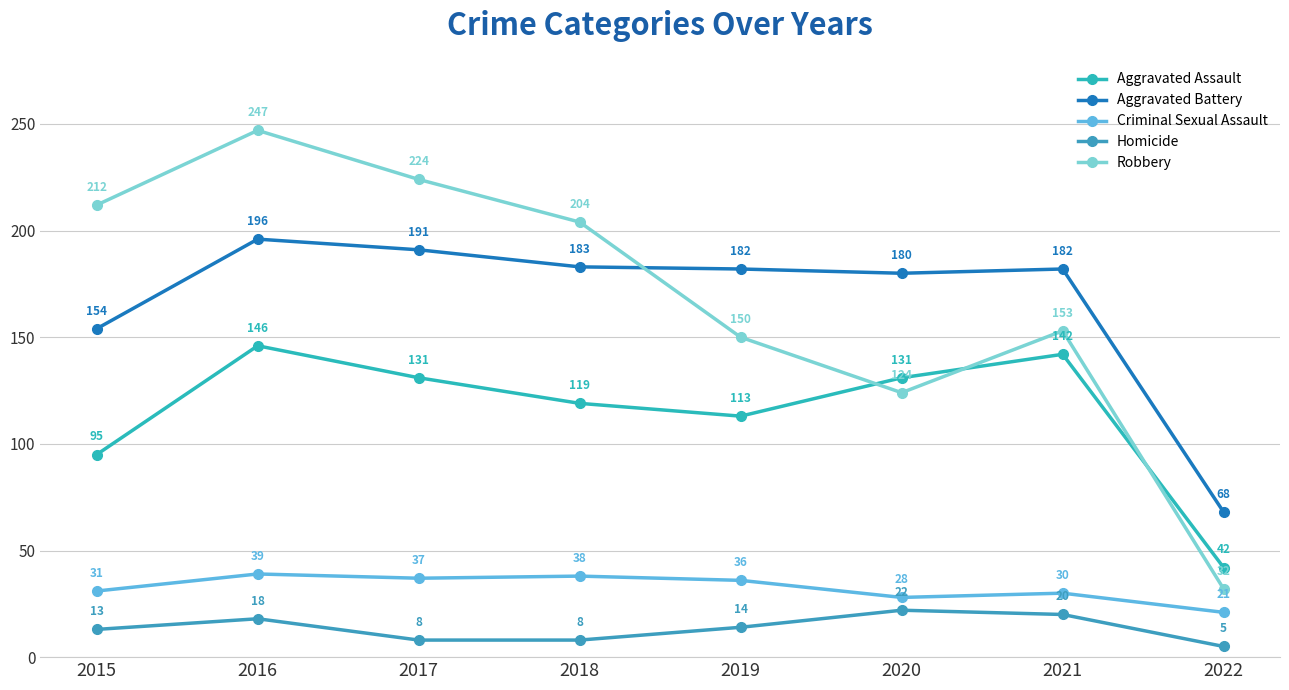

Is this an area chart (filled region under the line)?

No